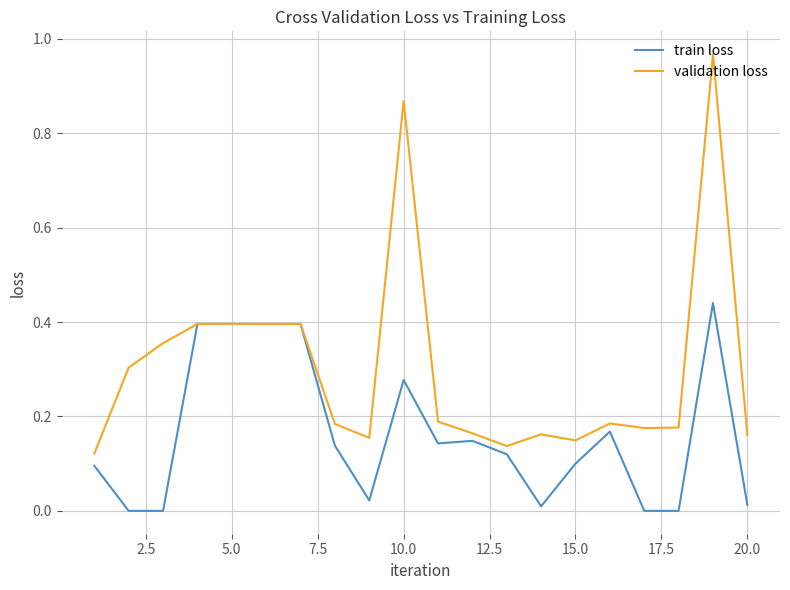

Rank the series by their maximum value, from lowest to highest.

train loss, validation loss